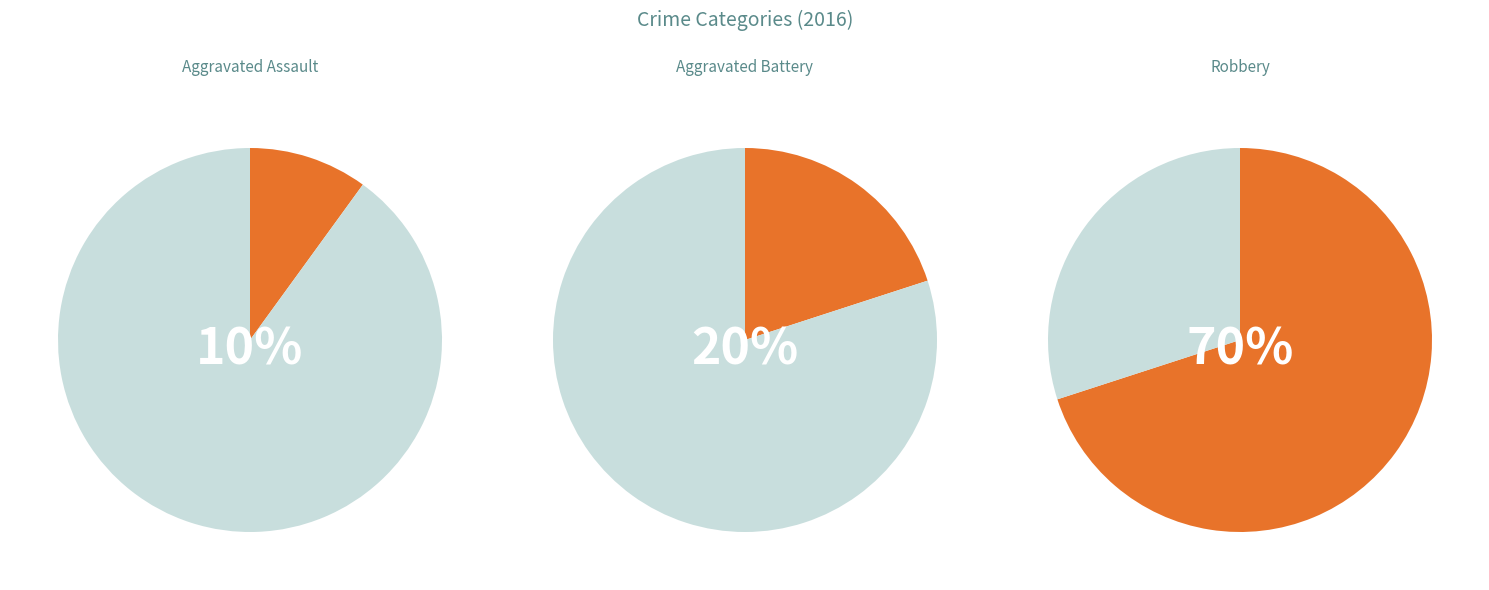

Which category has the smallest portion of the pie?

Aggravated Assault